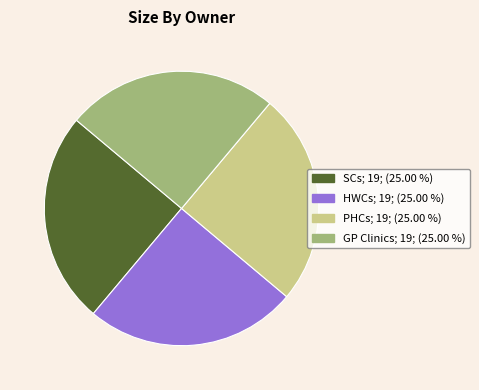

How many slices are in this pie chart?

4